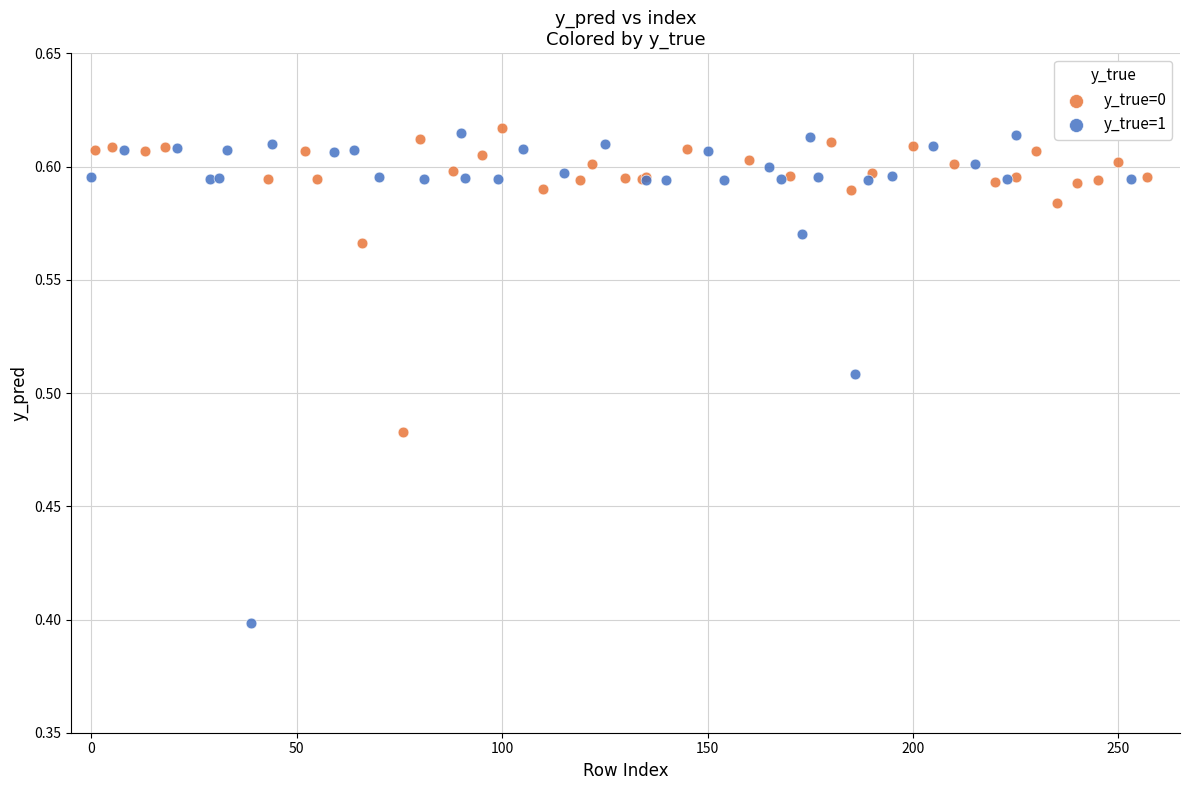

What are all the series names shown in the legend?

y_true=0, y_true=1